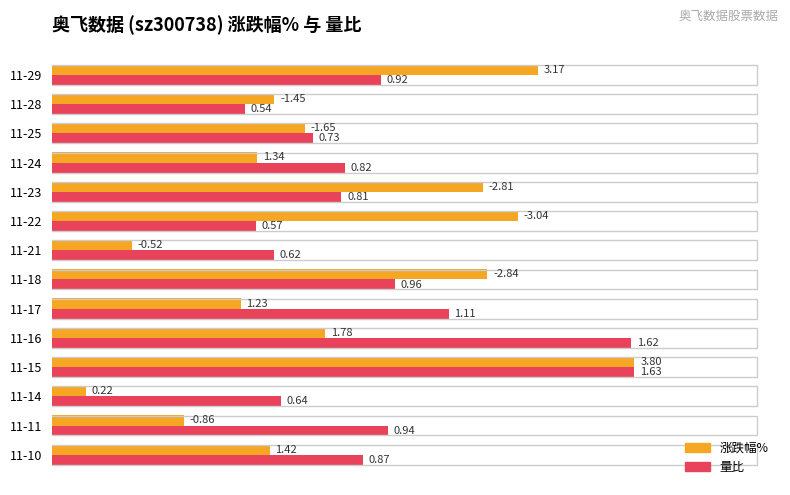

What are all the series names shown in the legend?

涨跌幅%, 量比